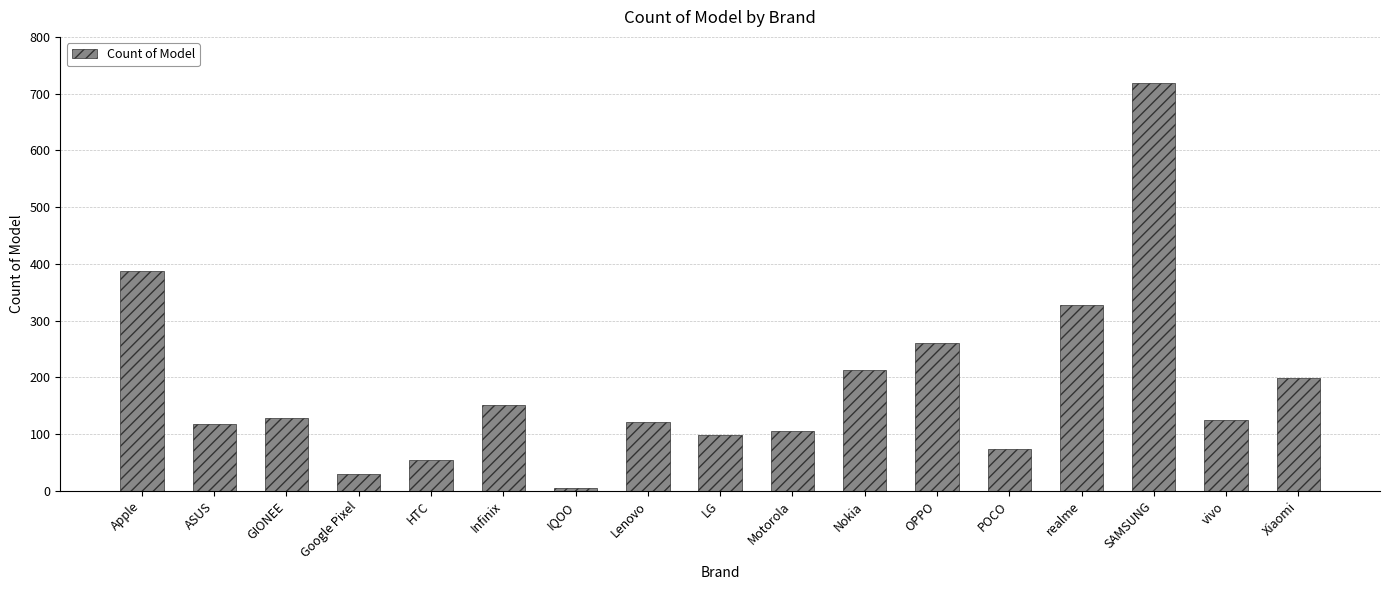

Count the number of data series in this chart.

1